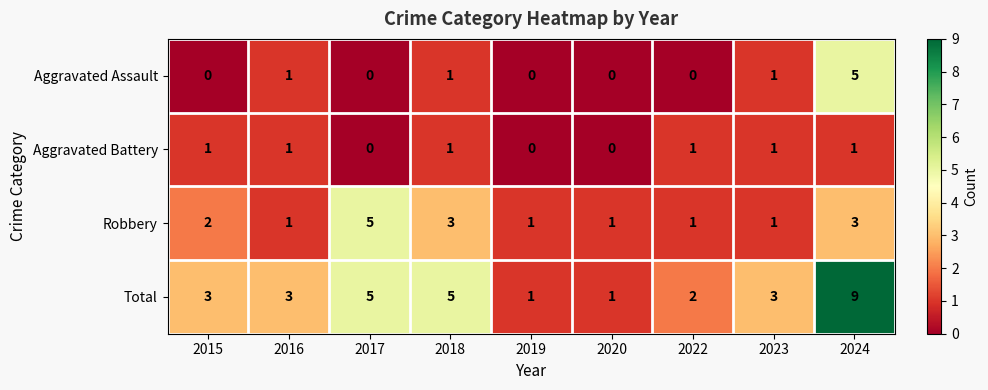

What is the sum of the Aggravated Assault values at 2024 and 2023?

6